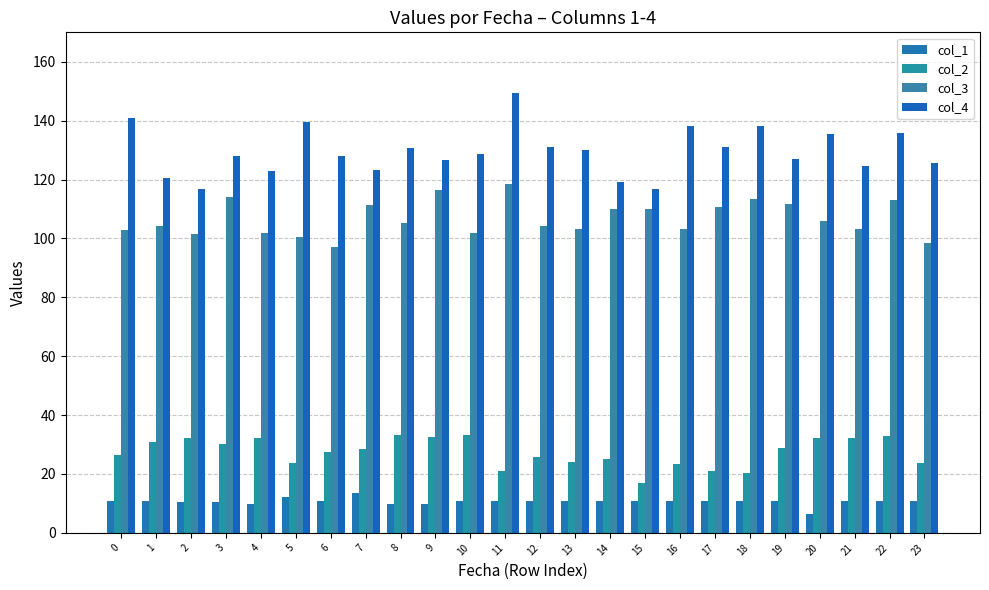

True or false: col_3 has a value of 113.1 at 22.

True